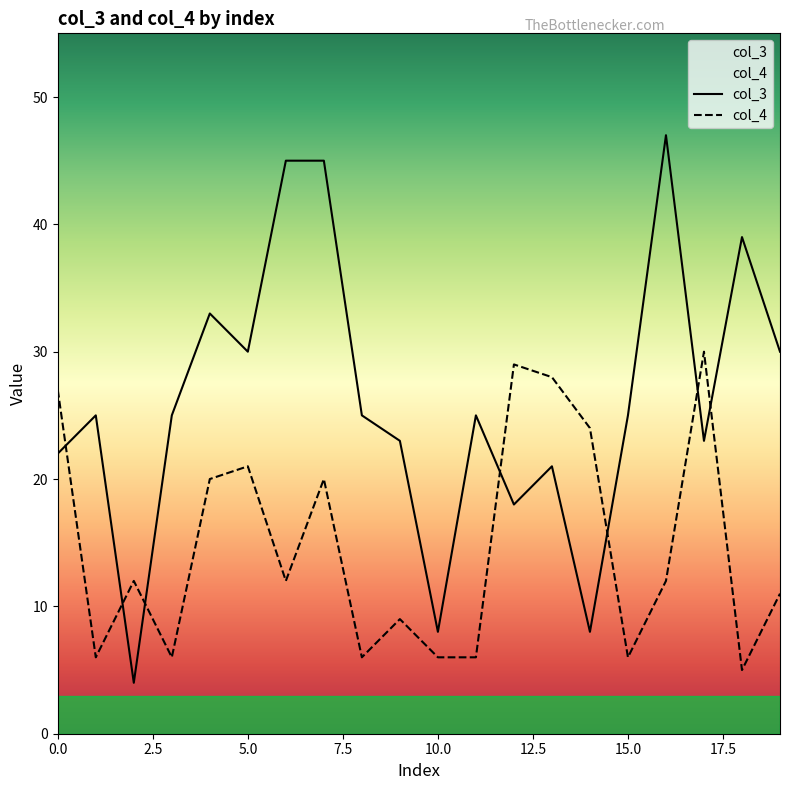

Reading right to left, transcribe all the data shown in this chart.

col_3: 30	39	23	47	25	8	21	18	25	8	23	25	45	45	30	33	25	4	25	22
col_4: 11	5	30	12	6	24	28	29	6	6	9	6	20	12	21	20	6	12	6	27